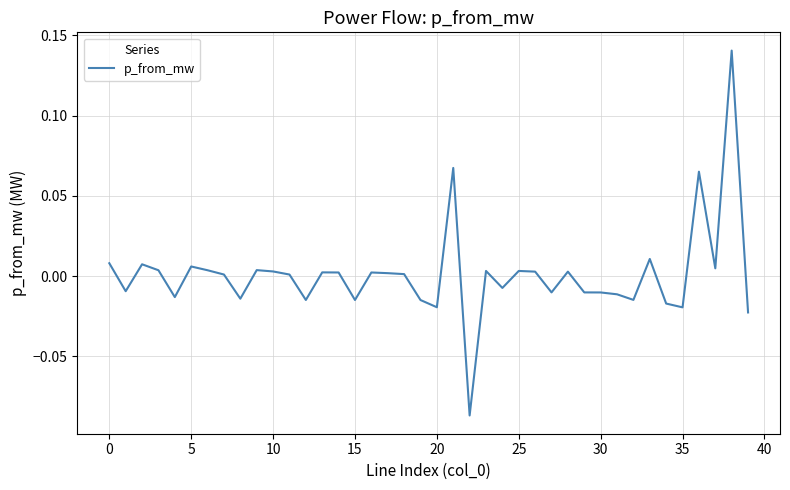

Does the chart display data point markers on the line(s)?

No